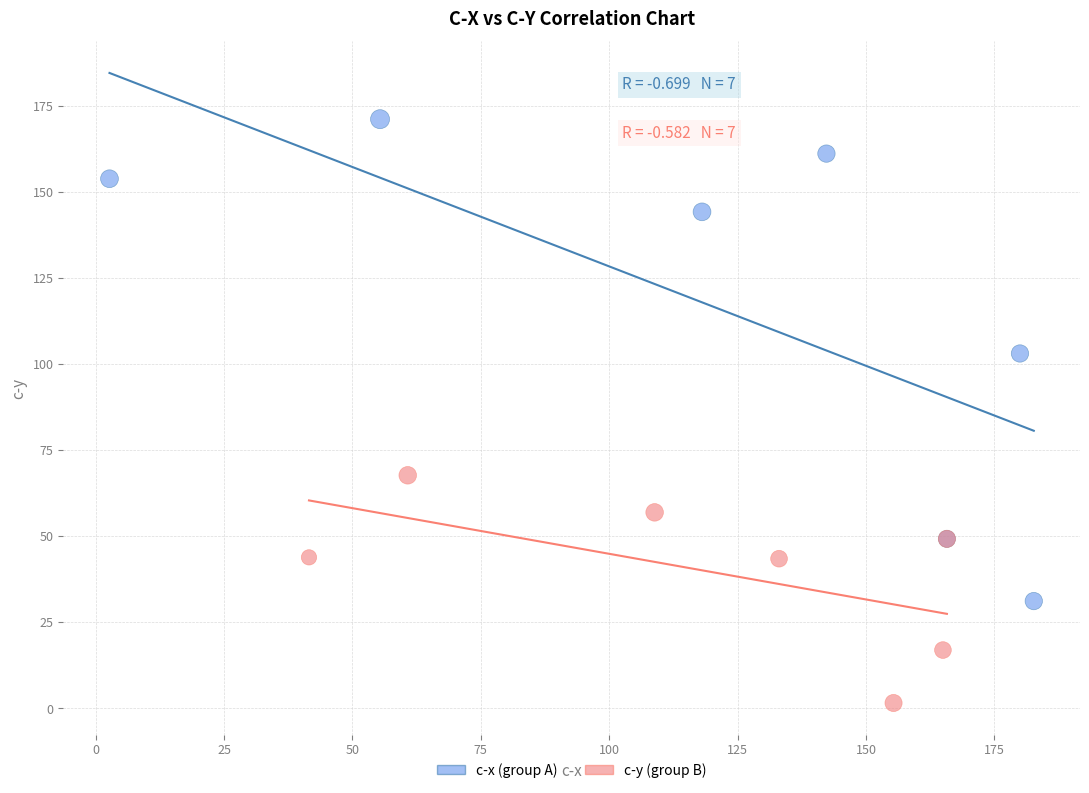

Which series reaches the minimum Y coordinate?

c-y (group B)